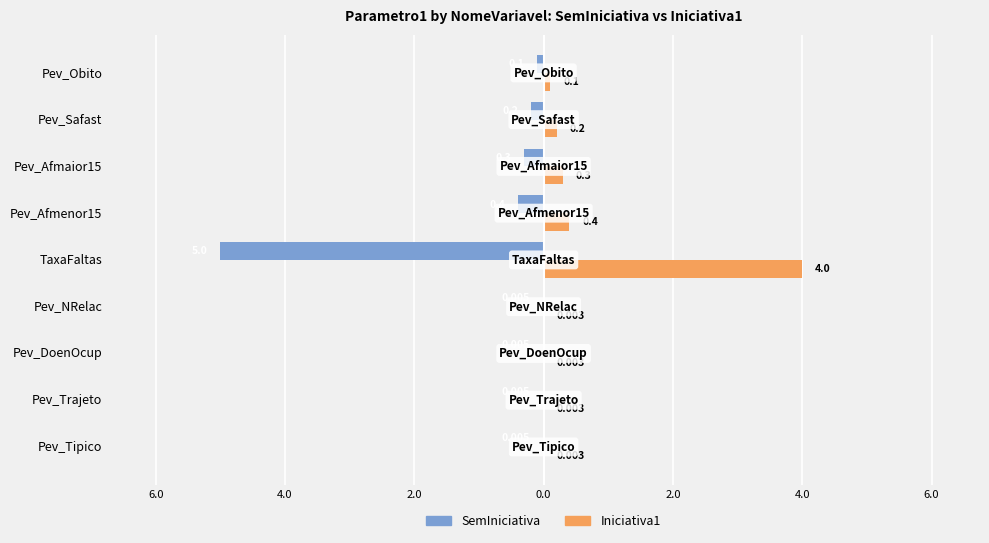

What are all the series names shown in the legend?

SemIniciativa, Iniciativa1